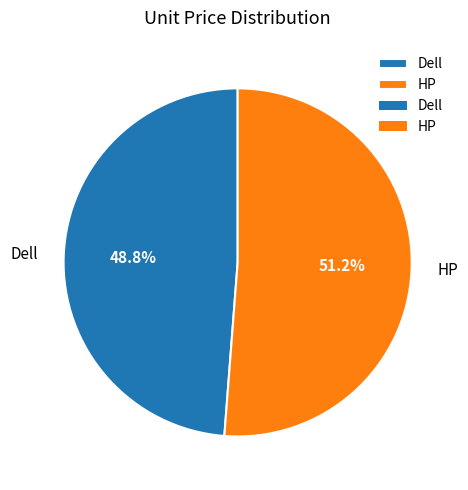

Rank the categories by value from highest to lowest.

HP, Dell